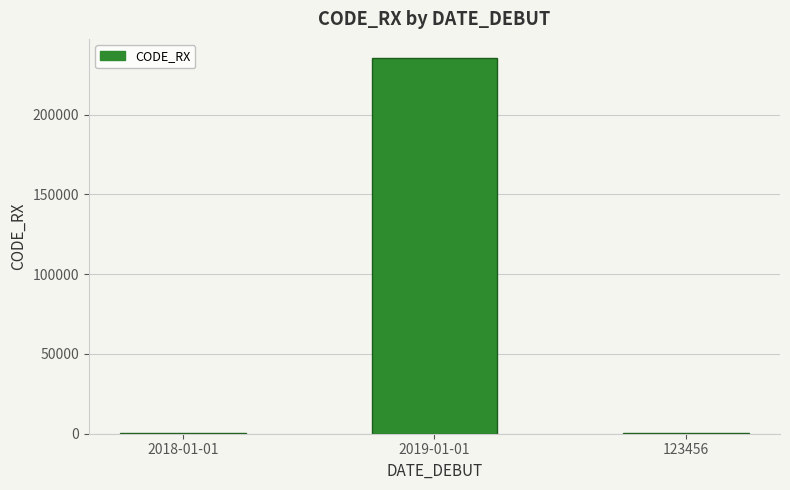

What is the greatest value displayed?

235689